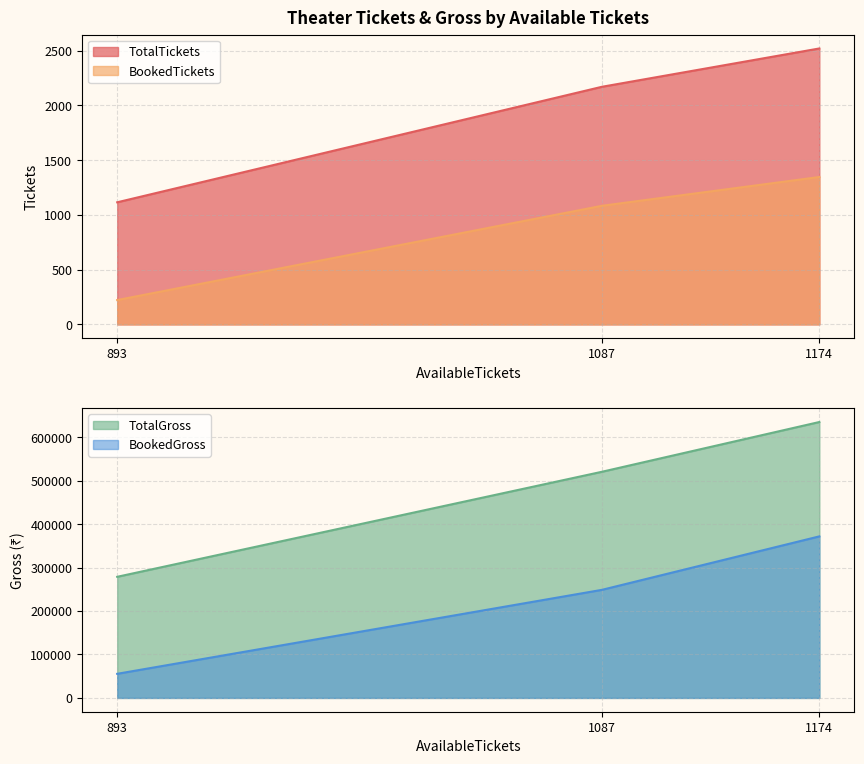

What is the spread (max minus min) of values at 1174?

633654